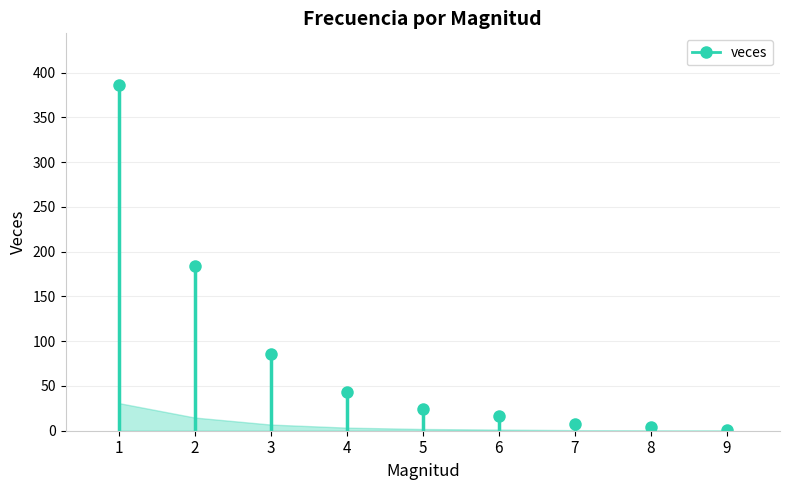

Does the chart have visible grid lines?

Yes